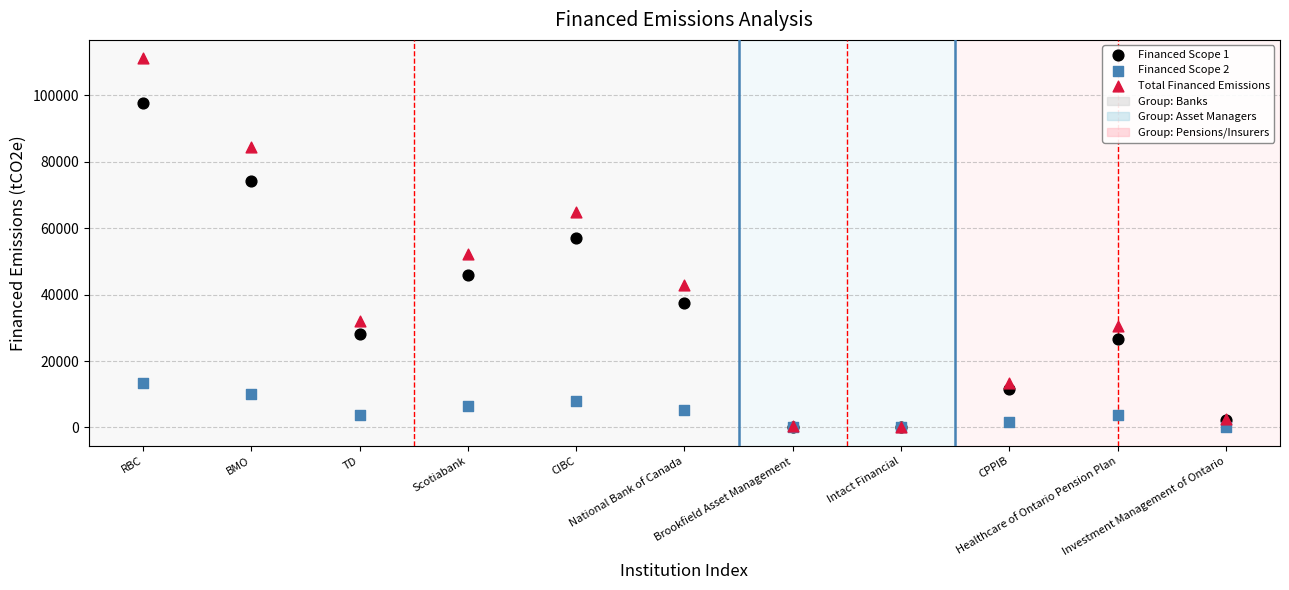

In the Total Financed Emissions series, what Y value is closest to 55702?

52351.8